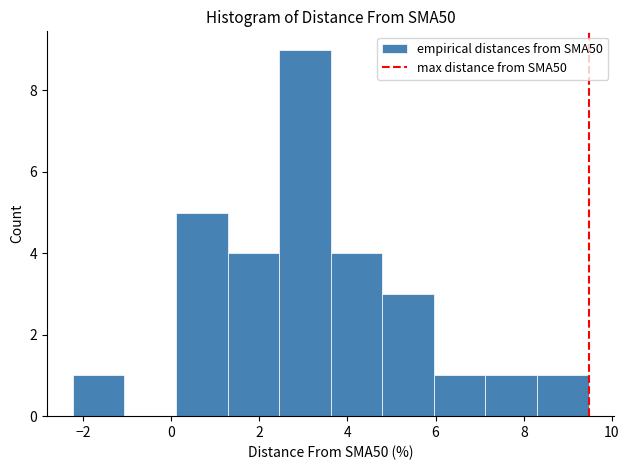

Which range on the x-axis has the tallest bar?

2.4 to 3.6